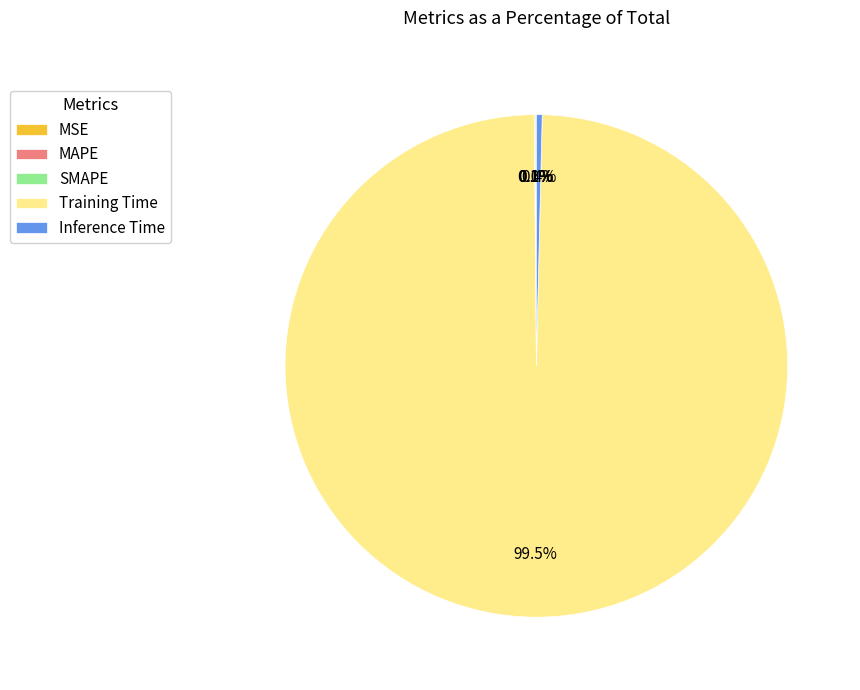

Is there a majority slice in this chart?

Yes